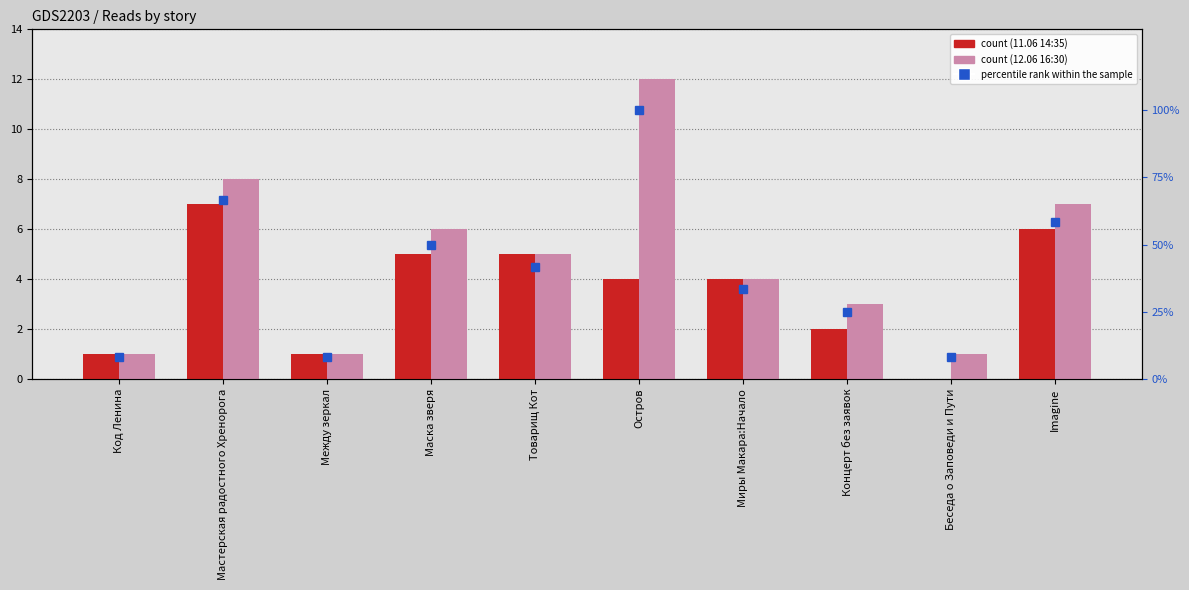

What value does the percentile rank within the sample series have at Товарищ Кот?

41.7